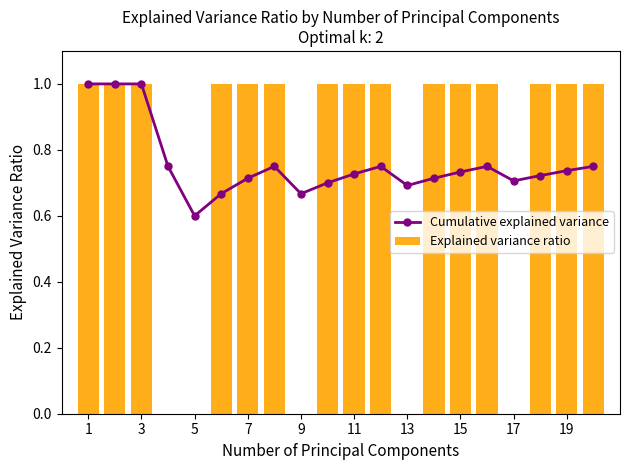

What is the total value across all series at 11?

1.7